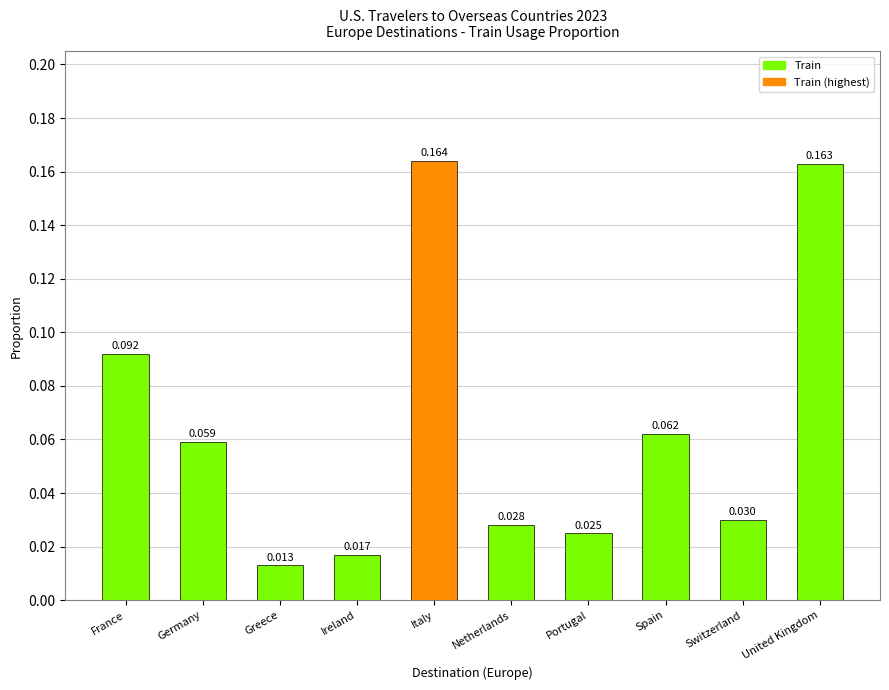

The value at Germany is 0.0. True or false?

False